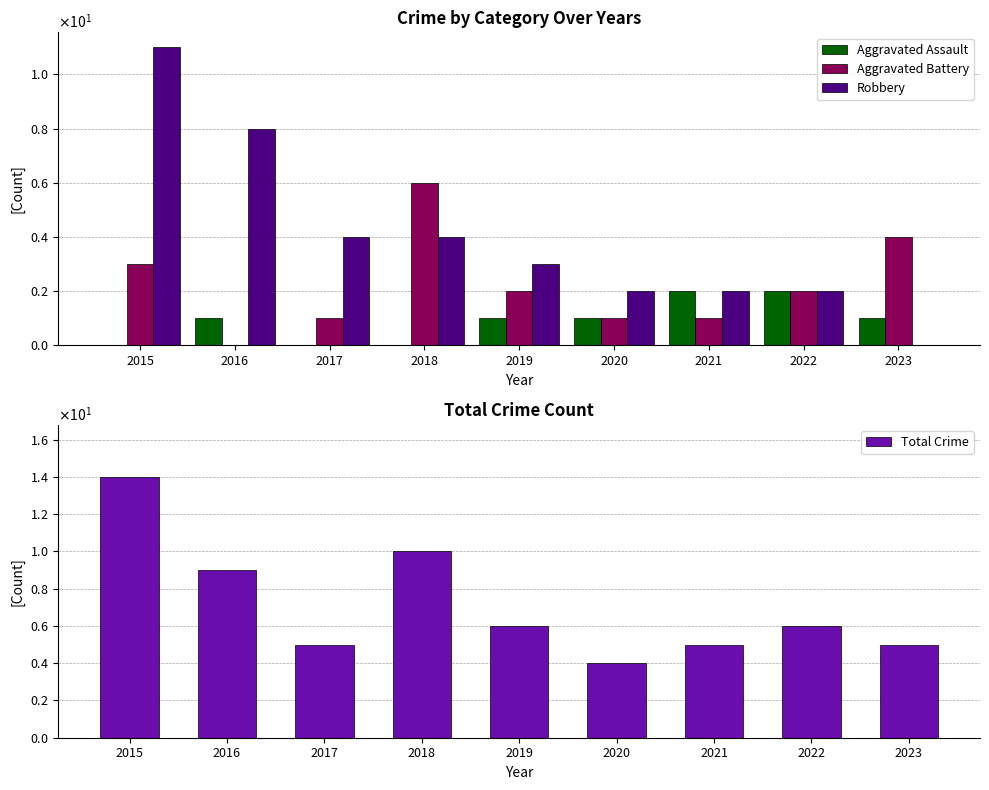

The value of Robbery at 2016 is 8. True or false?

True